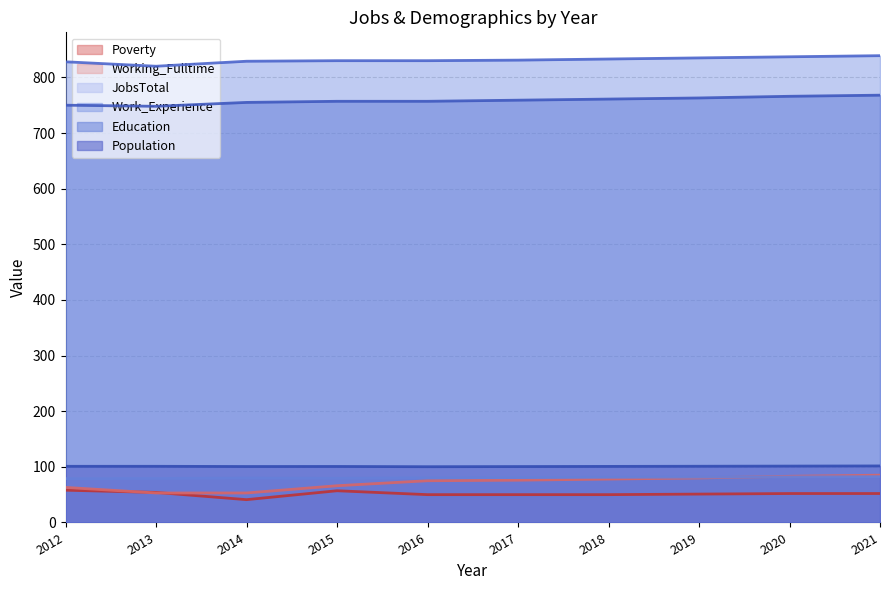

At how many categories does at least one series exceed 780?

10